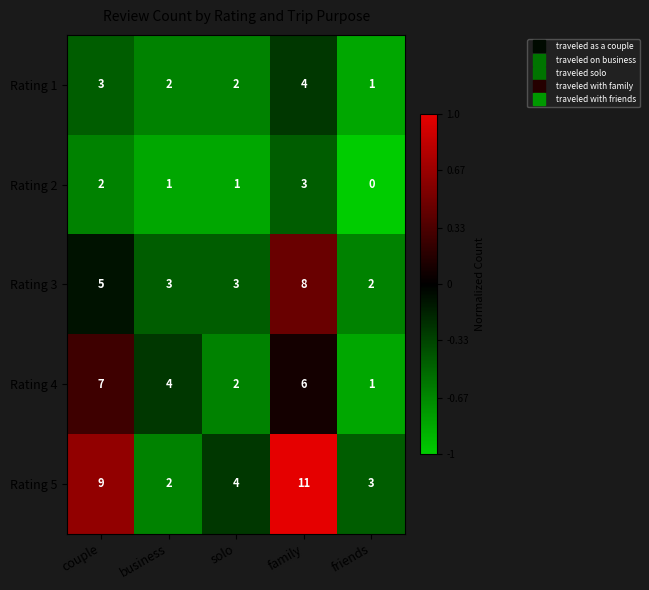

What is the sum of the Rating 5 values at friends and couple?

12